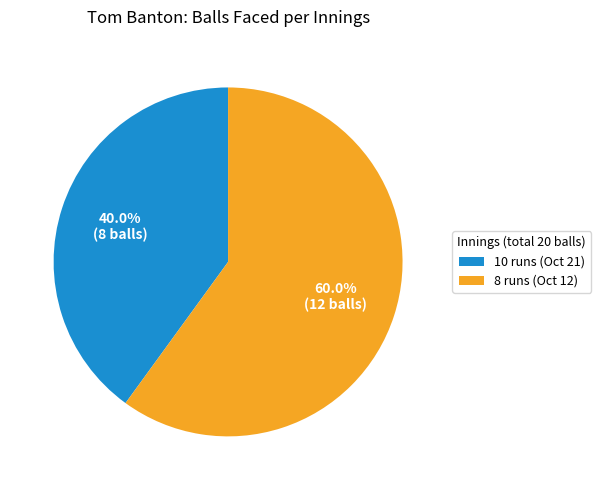

To the nearest percent, what is the average slice percentage?

50%